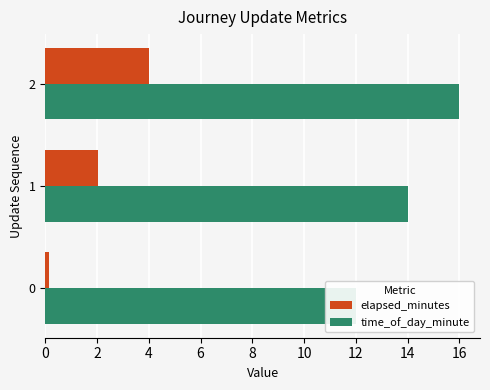

List the series in order of their overall mean, lowest first.

elapsed_minutes, time_of_day_minute